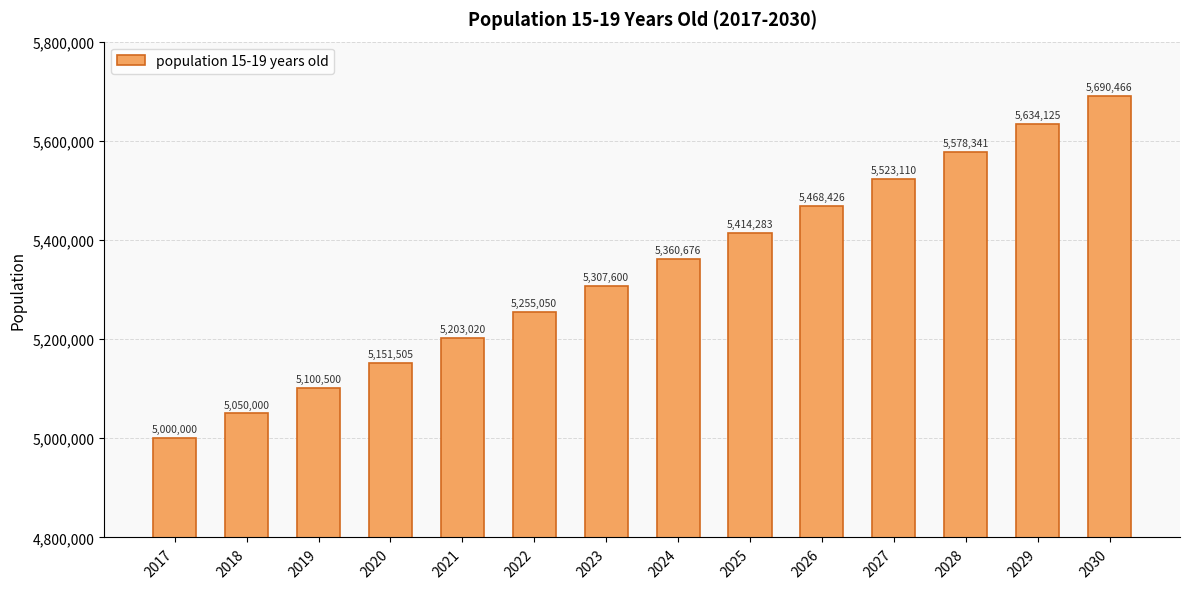

What is the approximate value at 2019?

5100500.0